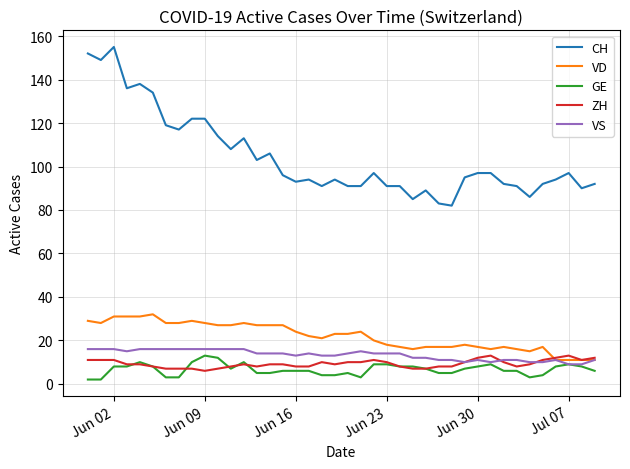

What is the maximum value for VS?

16